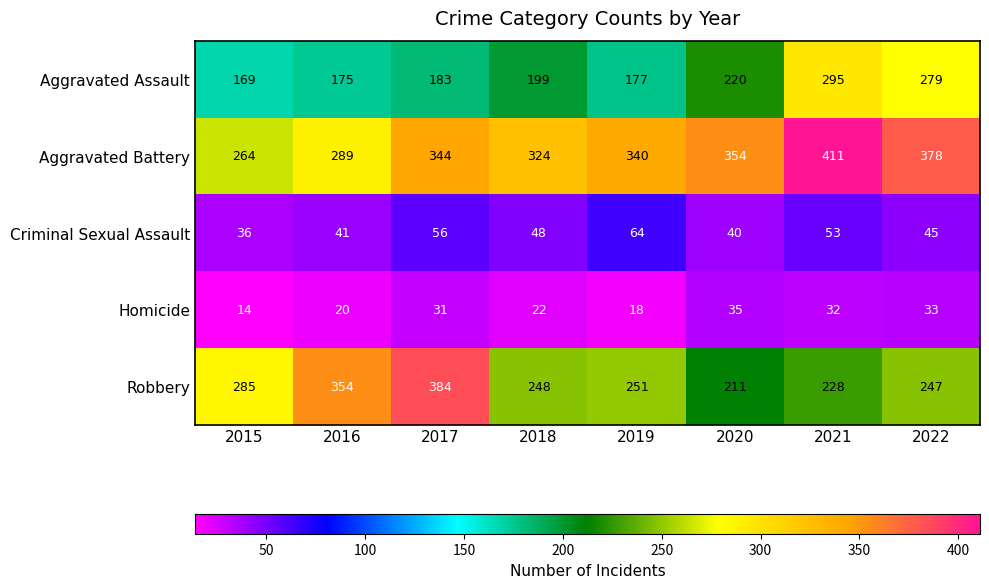

The value of Aggravated Assault at 2018 is 356. True or false?

False